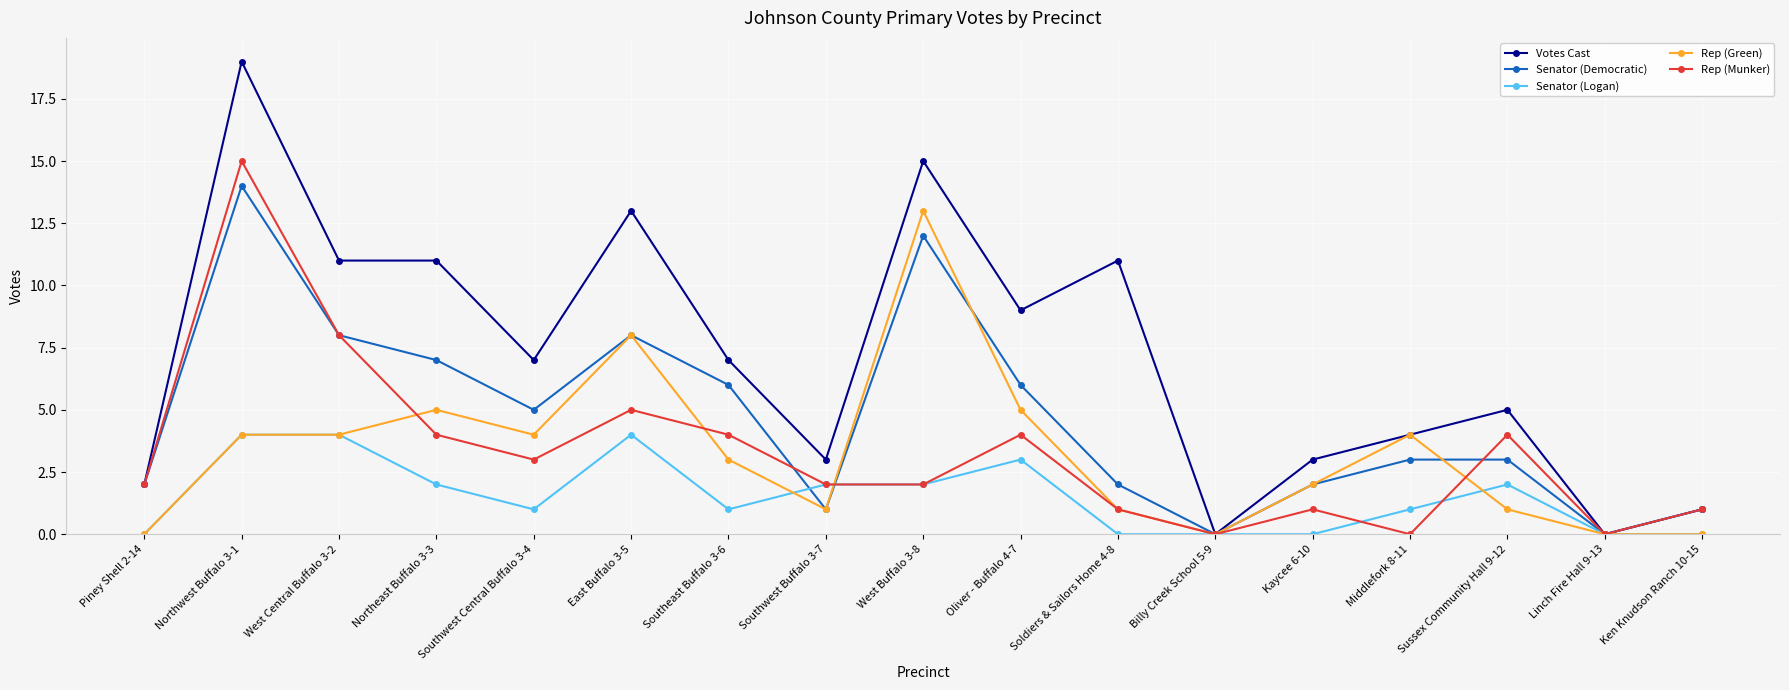

Which series has the largest range (max minus min)?

Votes Cast